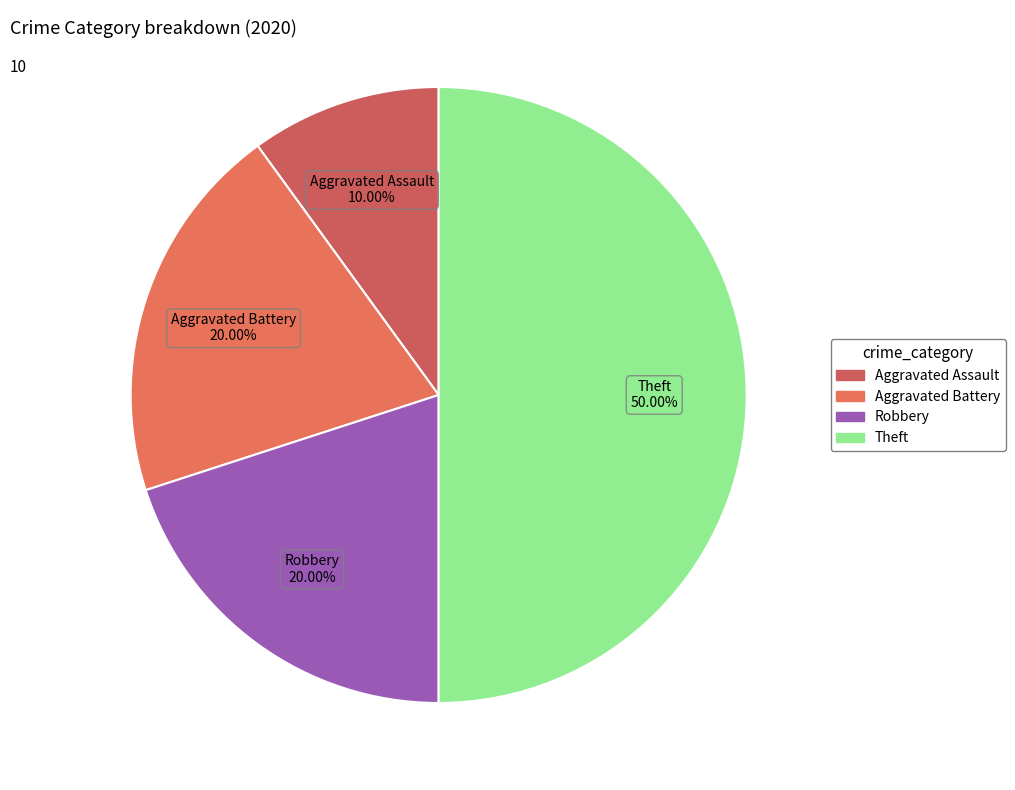

Does Aggravated Battery account for over 50% of the chart?

No